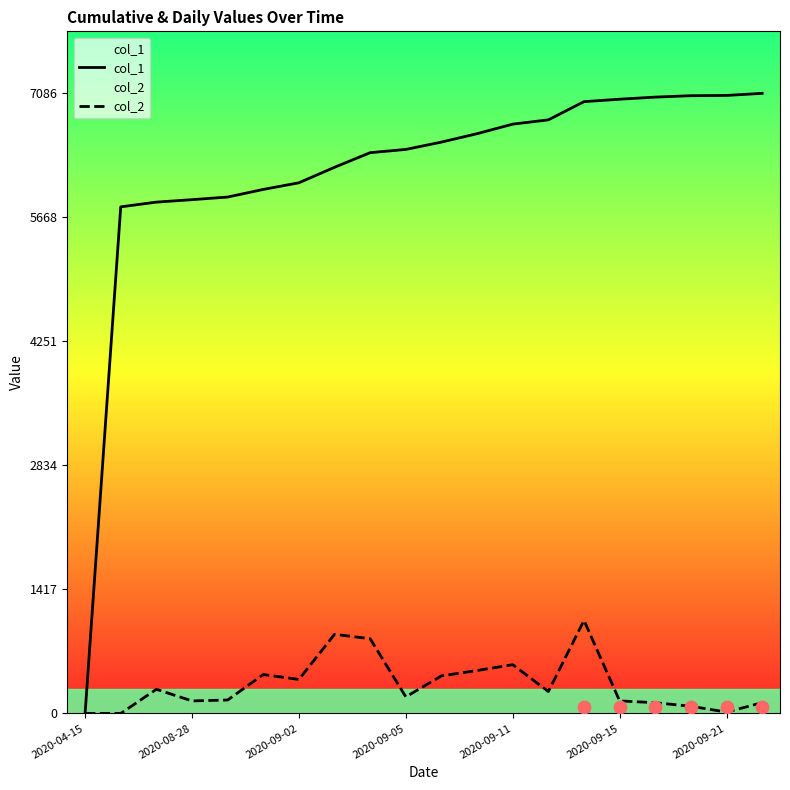

Which series has the largest Y range (max minus min)?

col_1